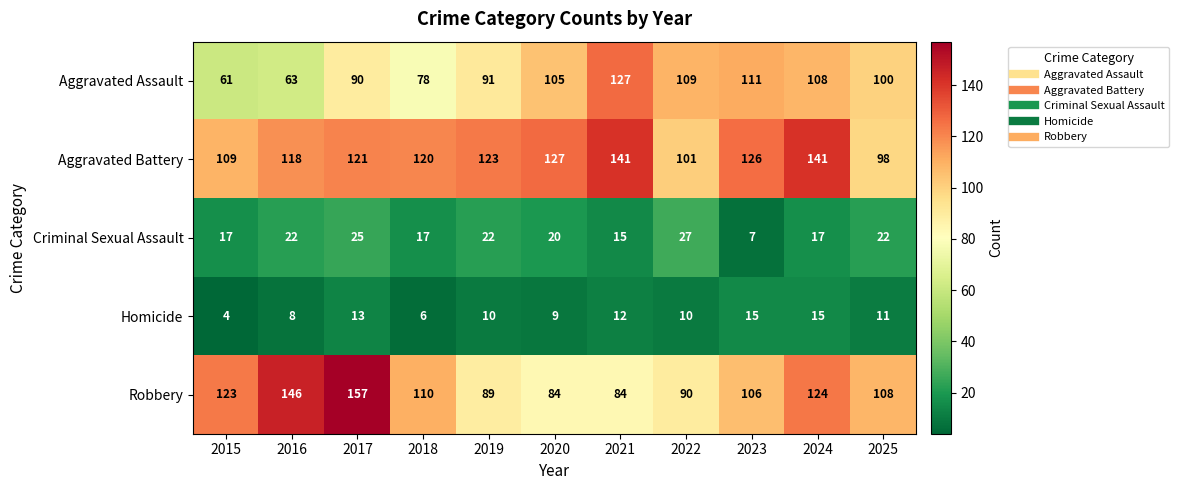

Which series changed the most between 2022 and 2023?

Aggravated Battery